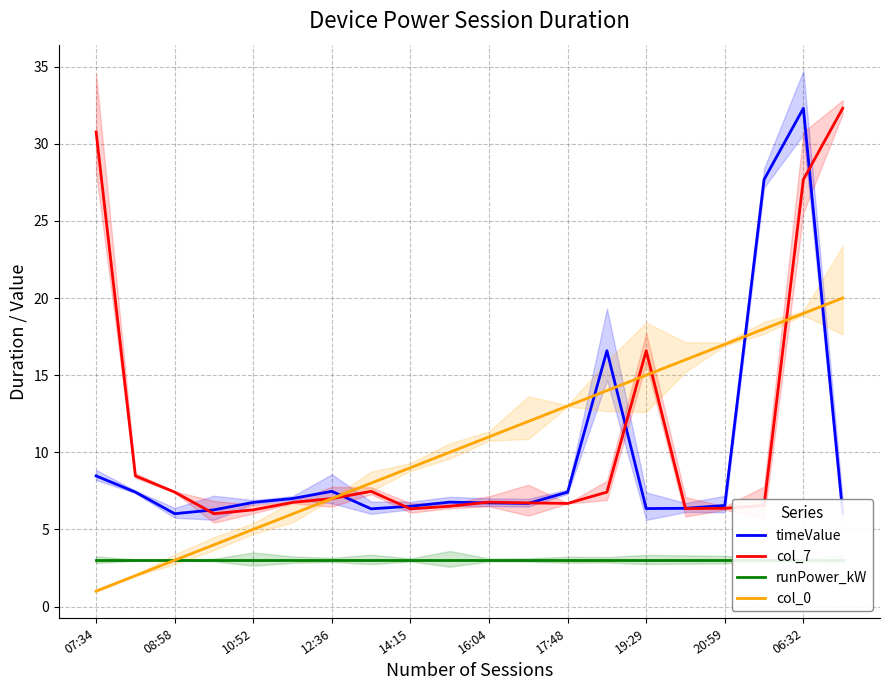

True or false: col_7 has a value of 26.3 at 19:29.

False